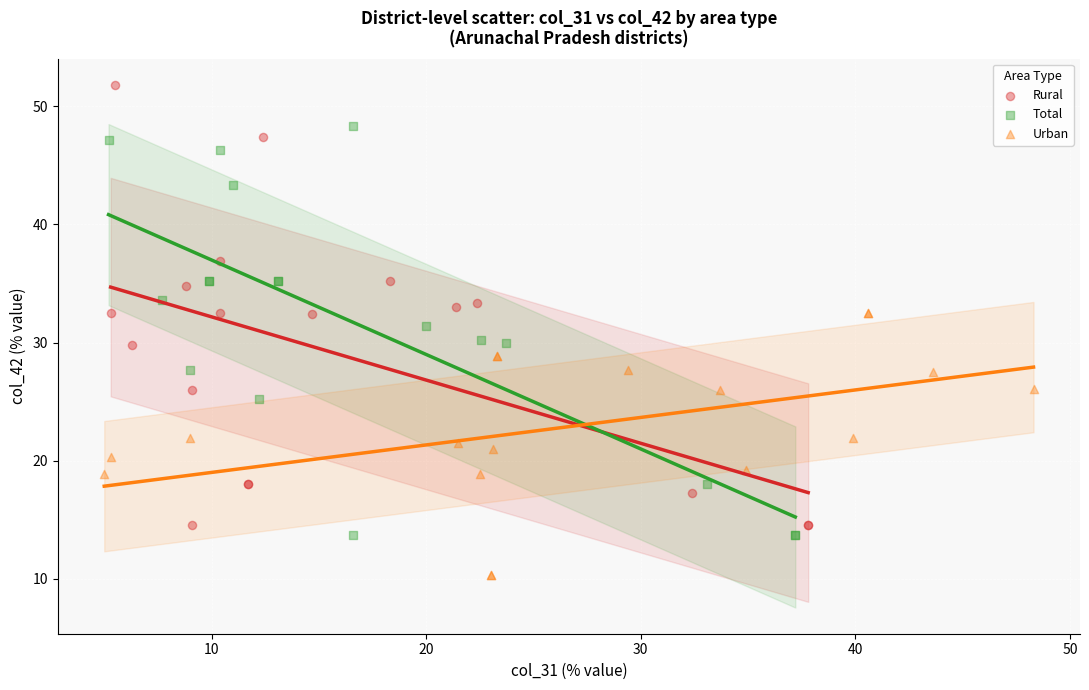

Which series reaches the maximum Y coordinate?

Rural